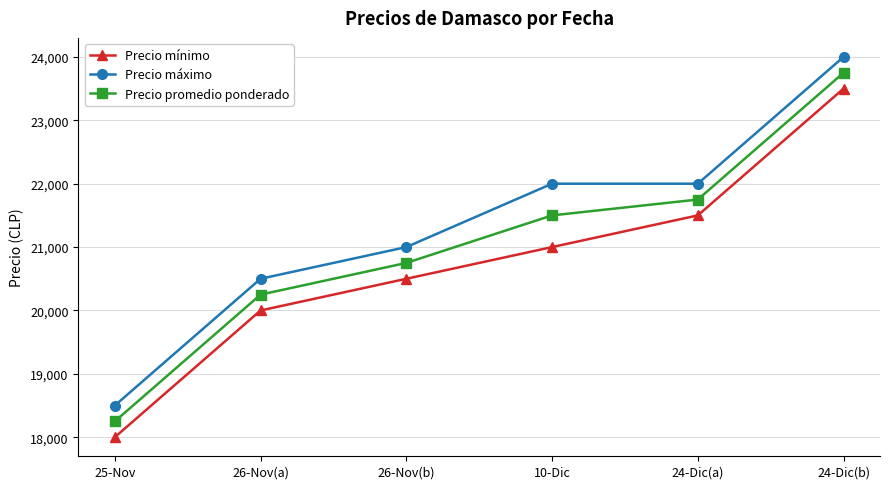

What is the spread (max minus min) of values at 24-Dic(a)?

500